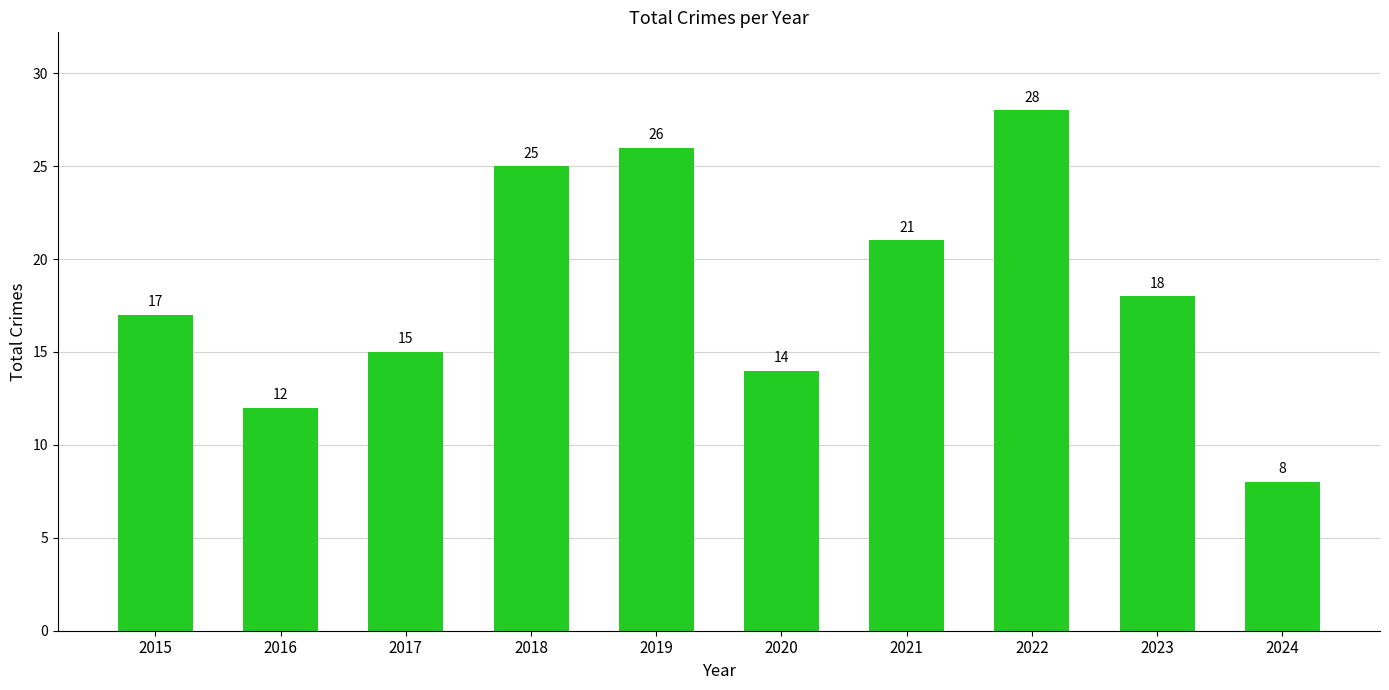

Between 2023 and 2020, which is larger?

2023